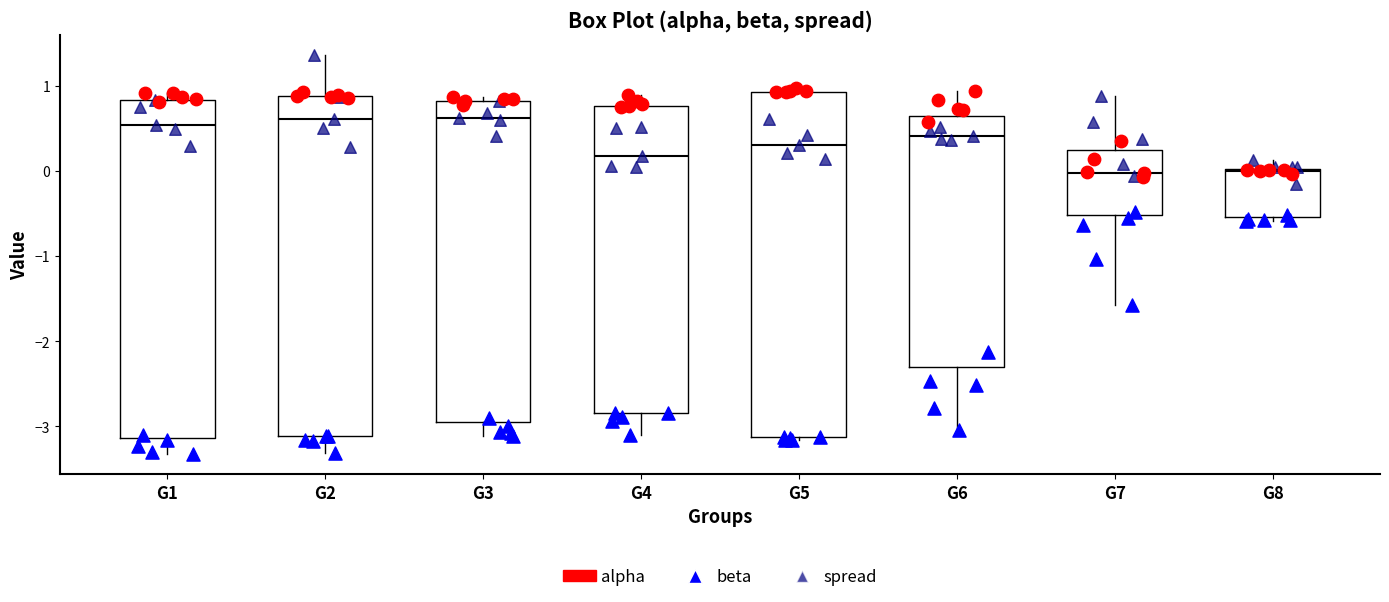

Where is the upper edge of the box for G5 on the y-axis? The values are not printed on the chart, so give them approximately, as read against the axis.

0.9